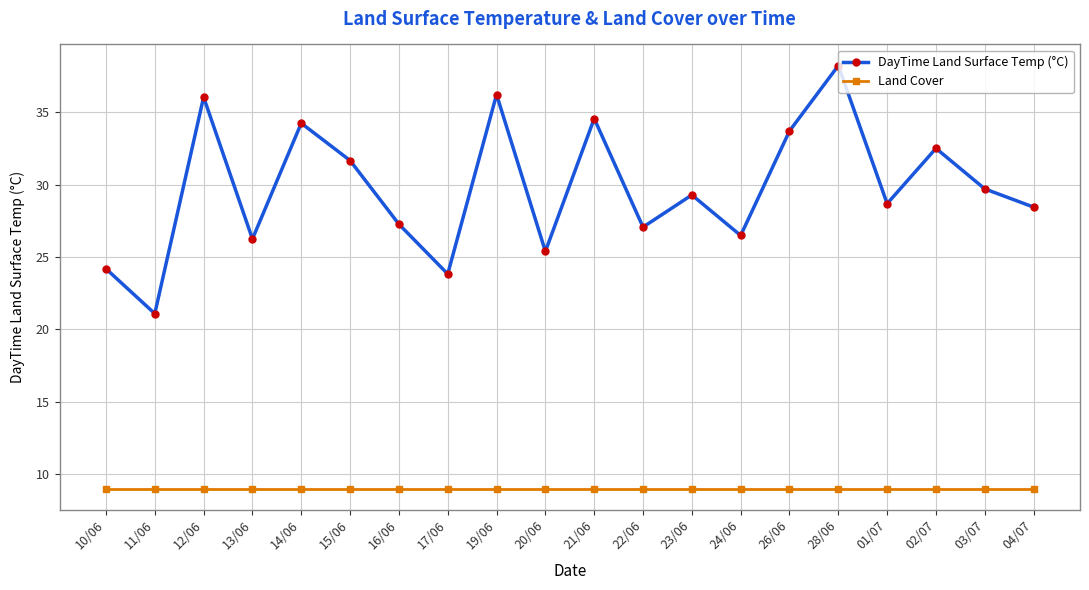

At how many categories does at least one series exceed 18?

20